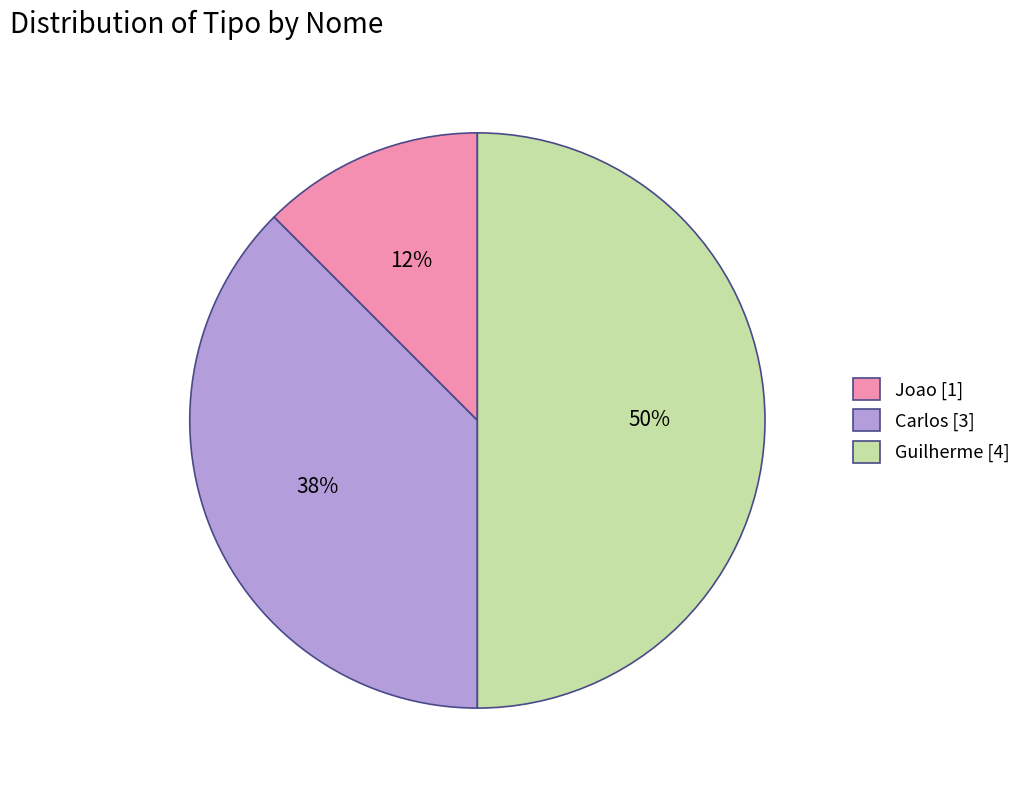

Is it true that Guilherme is 35% of the pie?

False